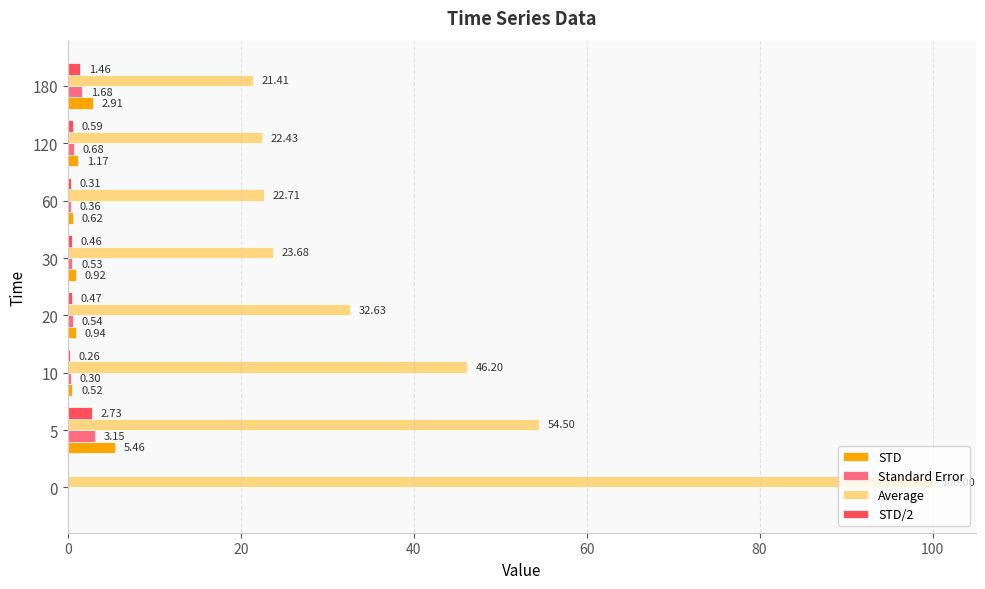

What is the total value across all series at 120?

24.9